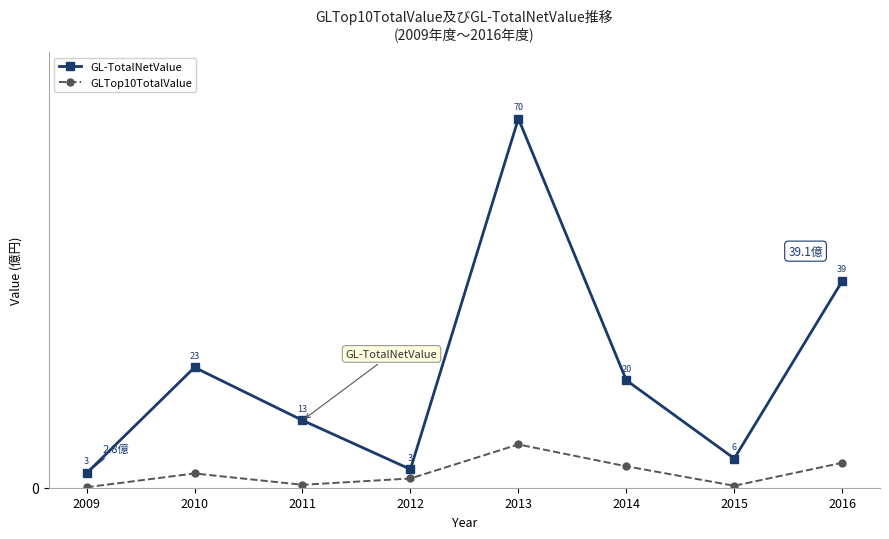

Which series has the largest total across all categories?

GL-TotalNetValue